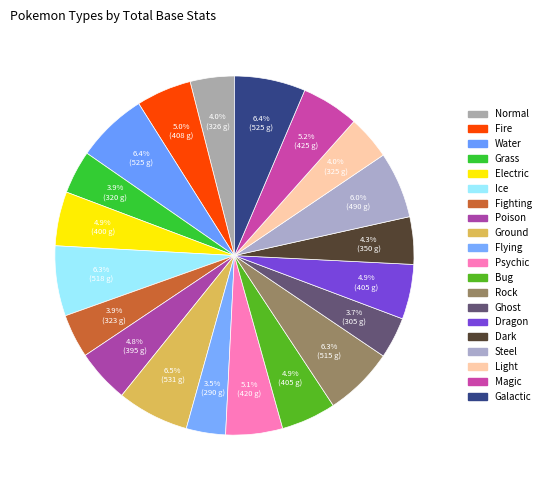

To the nearest percent, what is the difference between the Rock and Light slice percentages?

2%